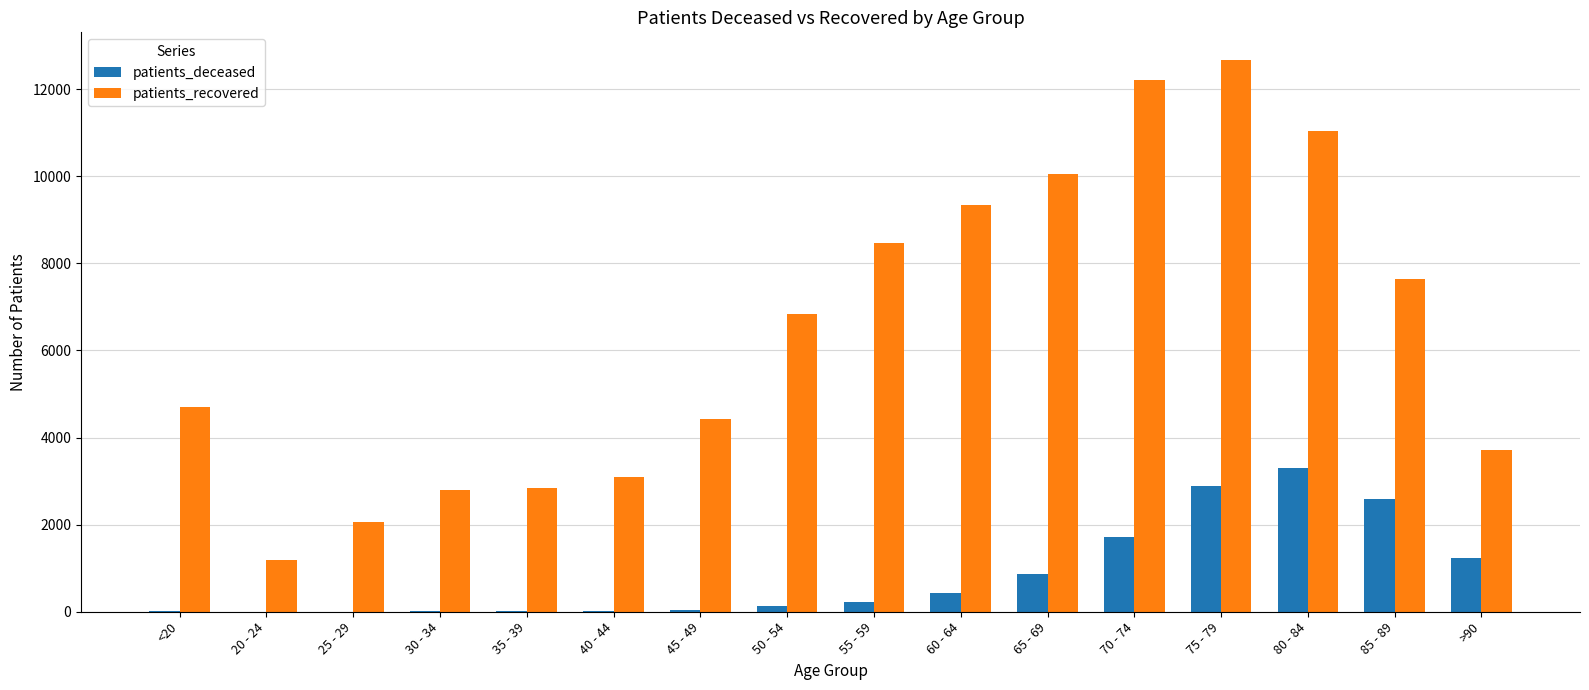

At which category does the chart reach its peak across all series?

75 - 79